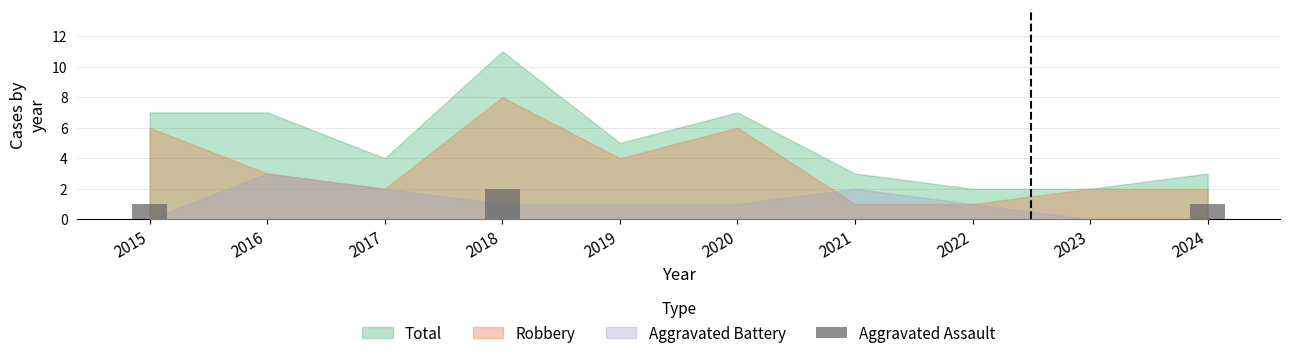

What is the sum of all values?

4